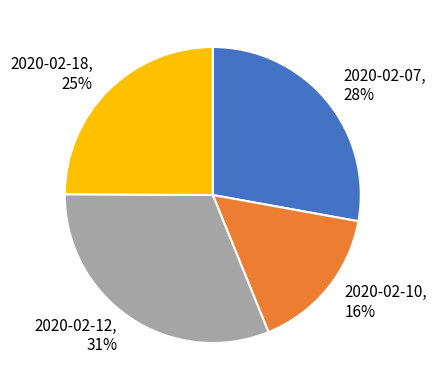

How many slices are in this pie chart?

4